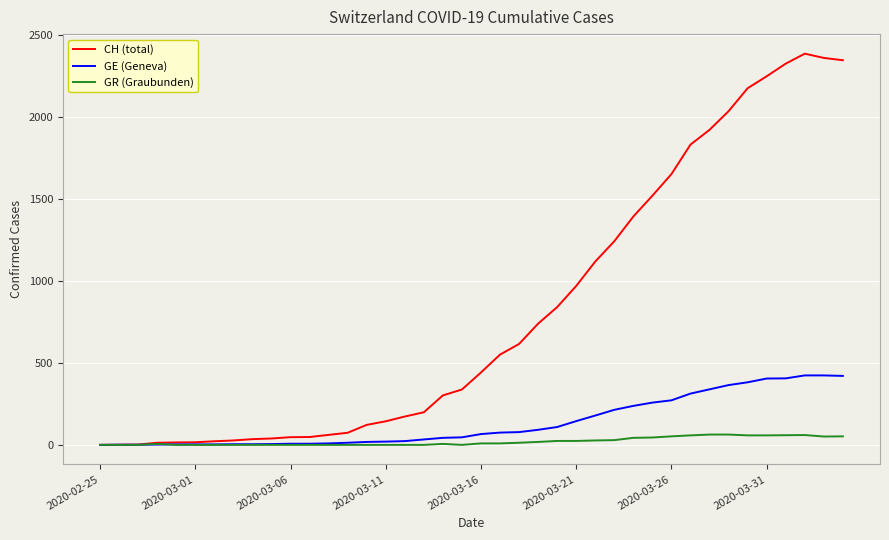

Which series has the widest spread of values?

CH (total)